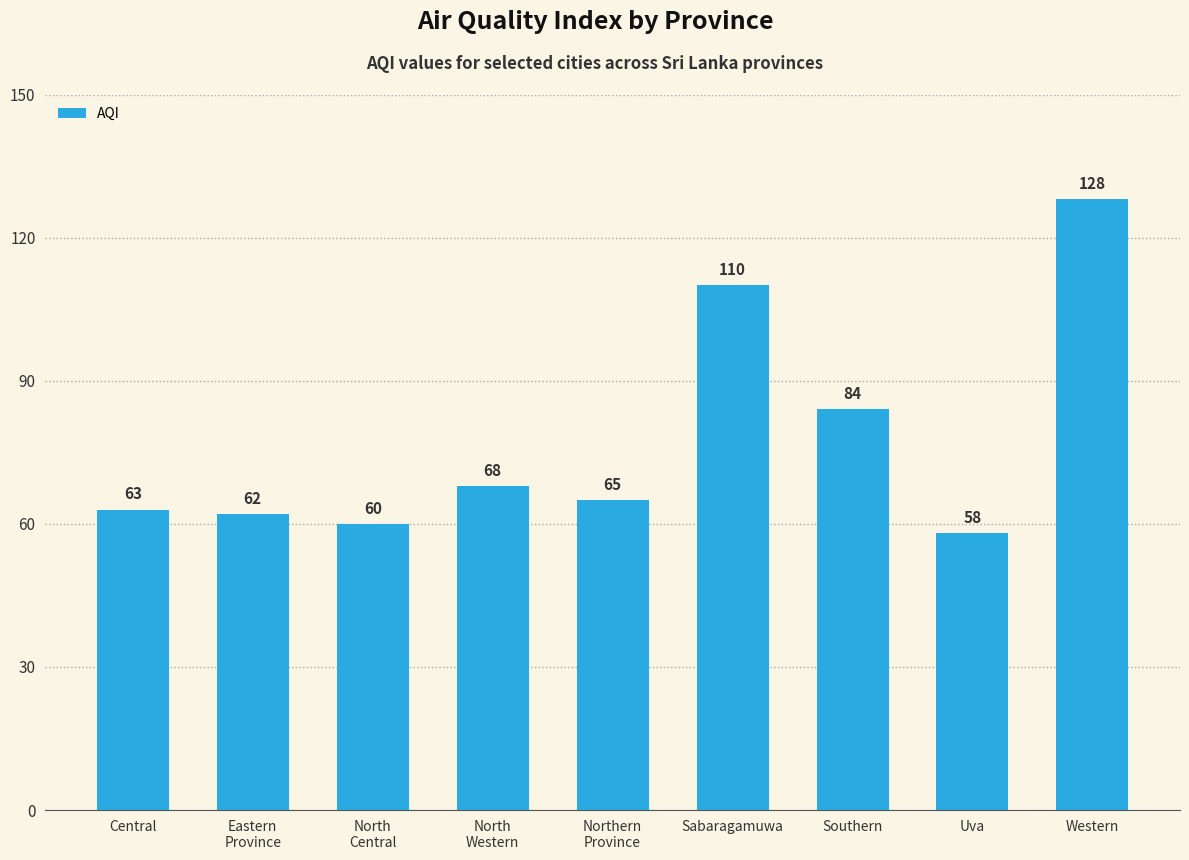

What is the greatest value displayed?

128